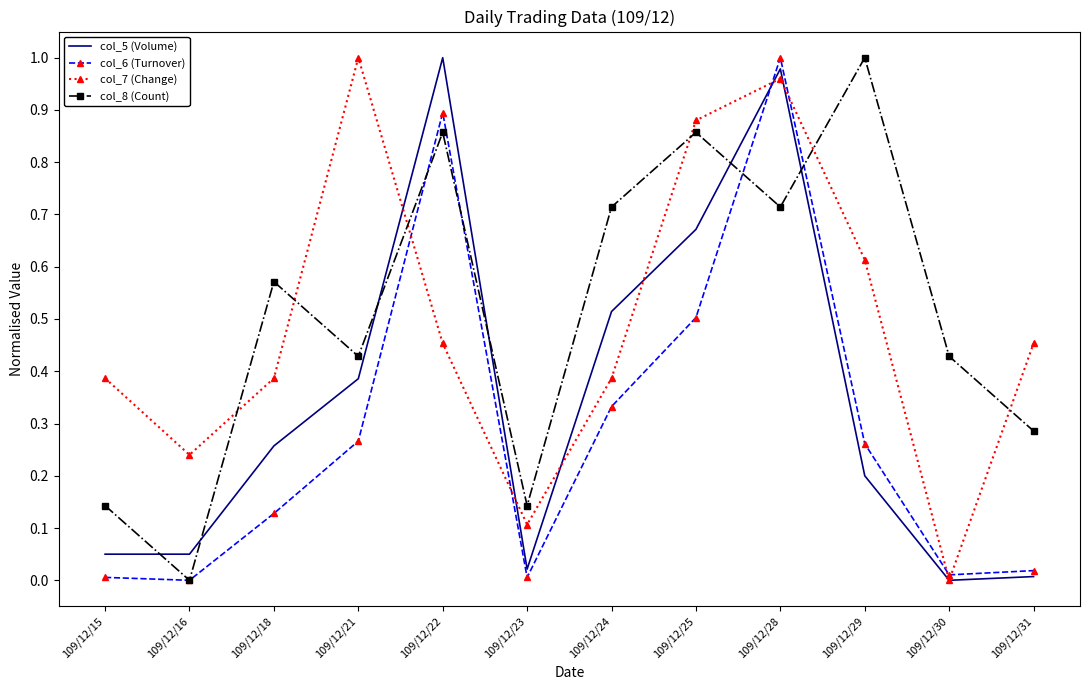

The value of col_8 (Count) at 109/12/30 is 0.7. True or false?

False